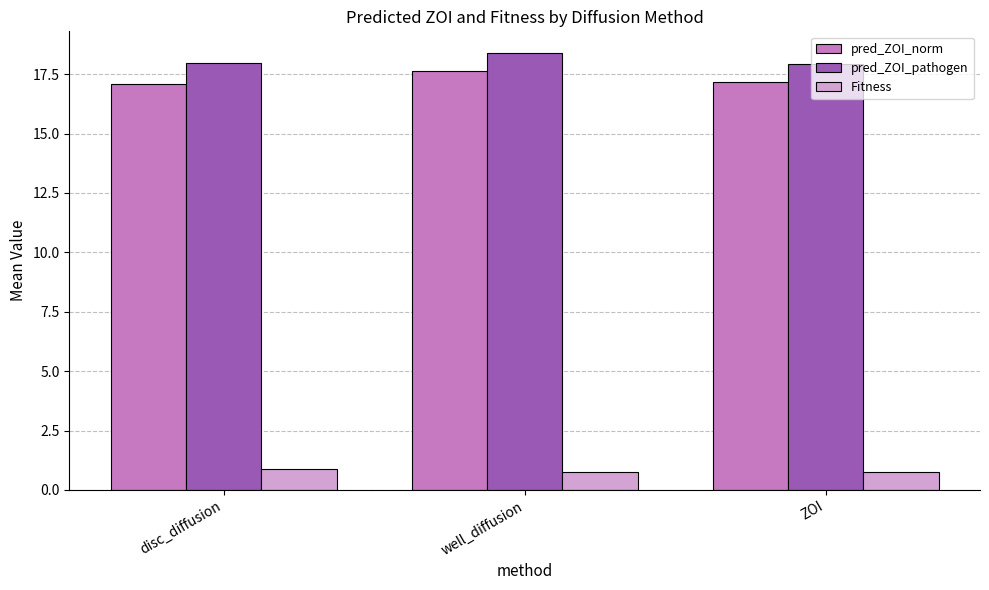

What is the total value across all series at ZOI?

35.9